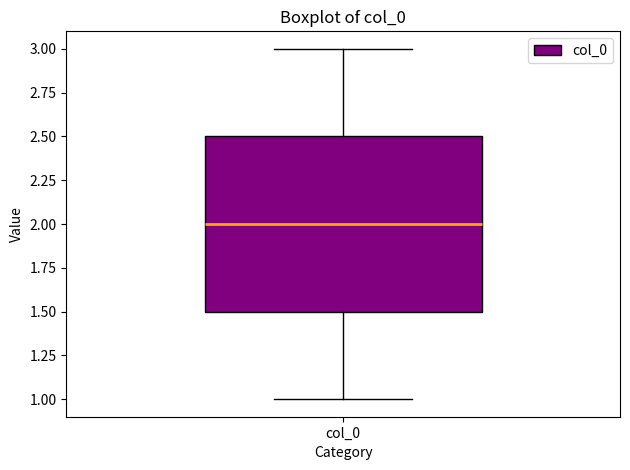

Where does the upper whisker of the box for col_0 end on the y-axis? The values are not printed on the chart, so give them approximately, as read against the axis.

3.0